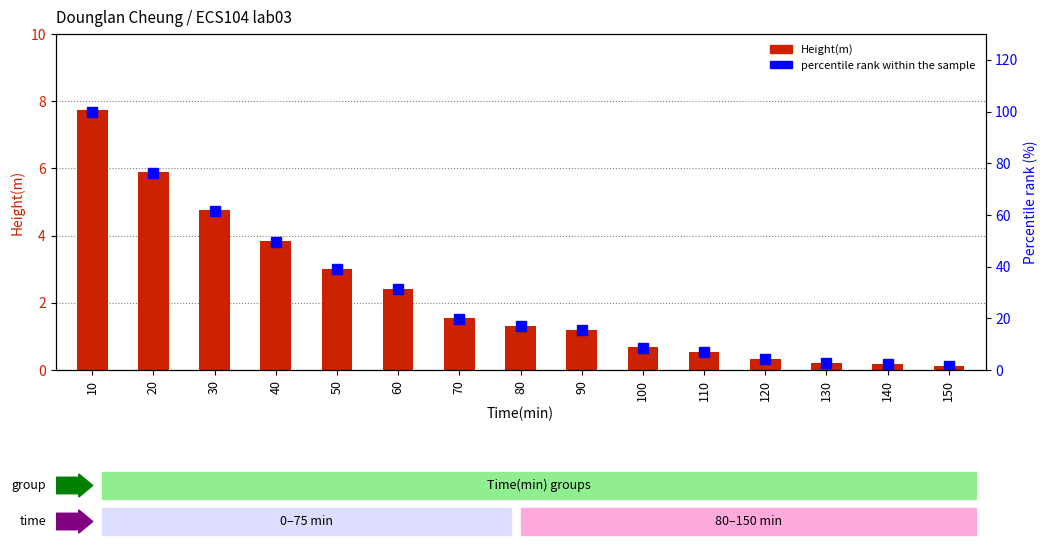

What is the total value across all series at 130?

2.8